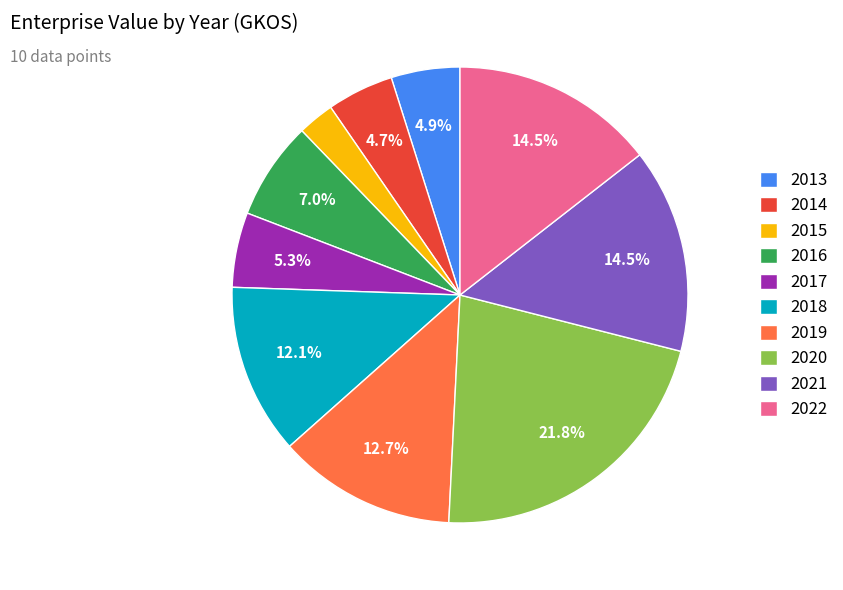

Is 2013 the majority of the pie?

No